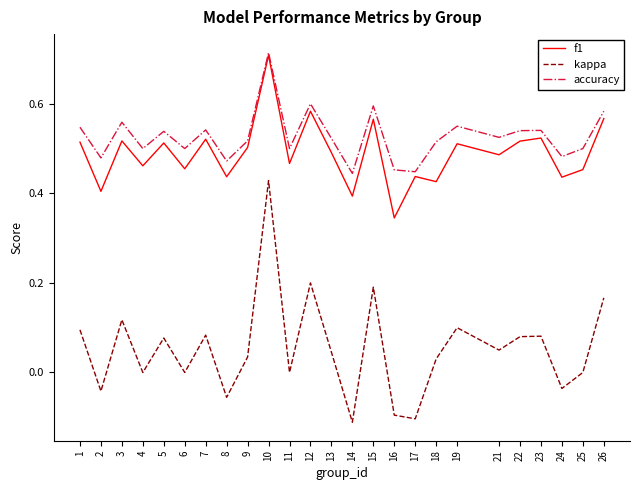

At which category does the chart reach its peak across all series?

10